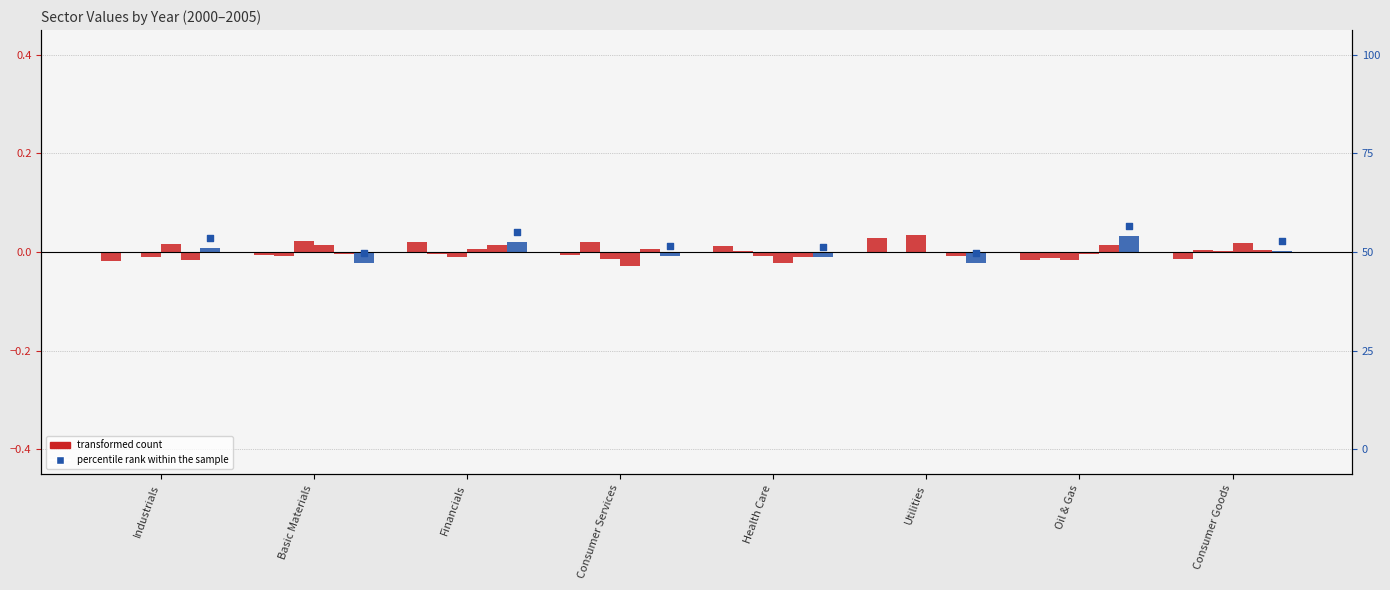

Is the value of 2004 at Health Care greater than the value of 2003 at Consumer Services?

Yes